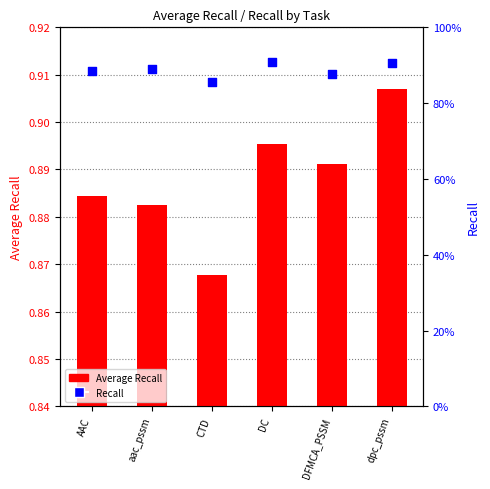

What are all the series names shown in the legend?

Average Recall, Recall